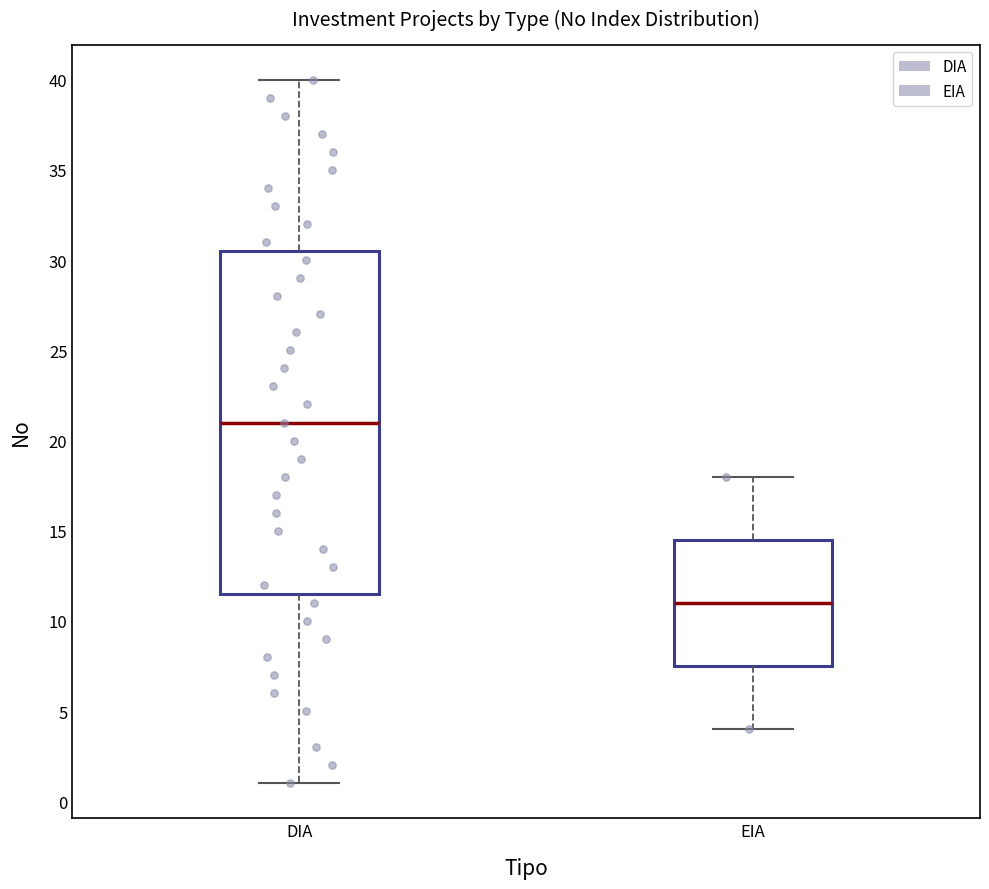

Which box has the highest median line?

DIA